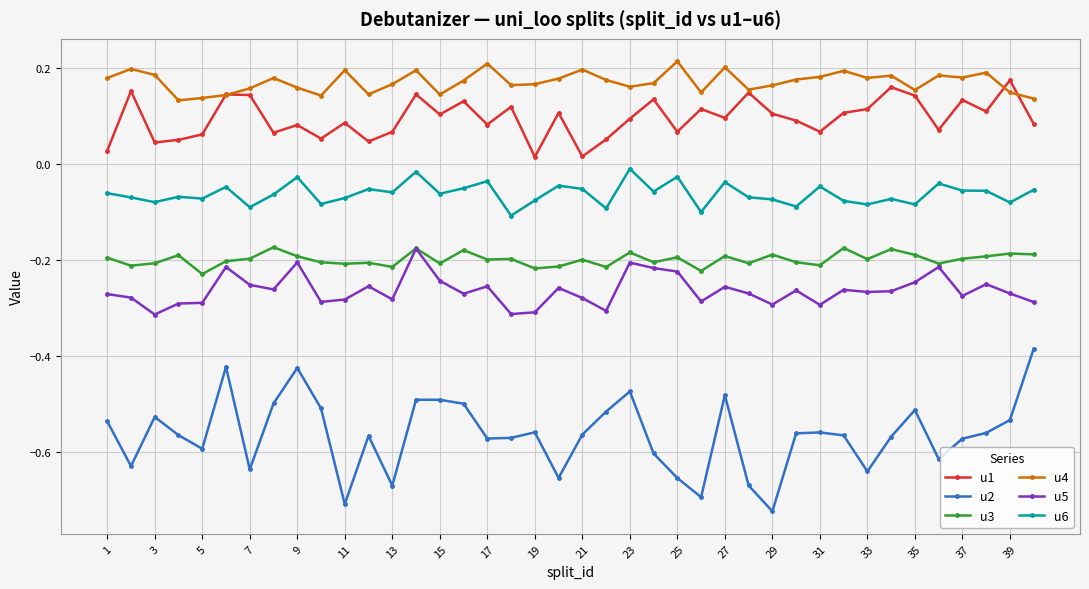

Which series has the widest spread of values?

u2